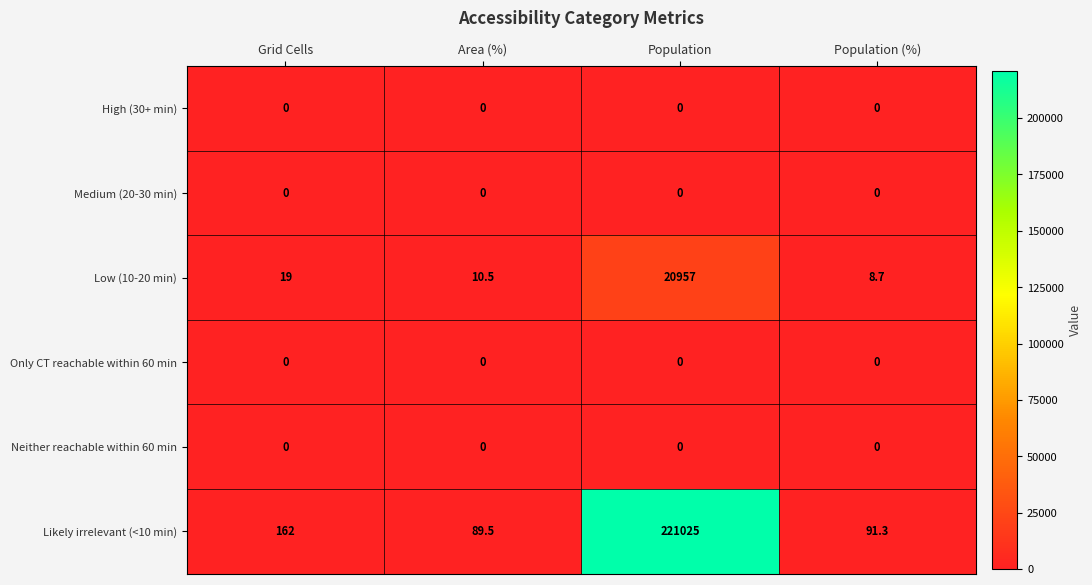

True or false: Likely irrelevant (<10 min) has a value of 89.5 at Area (%).

True